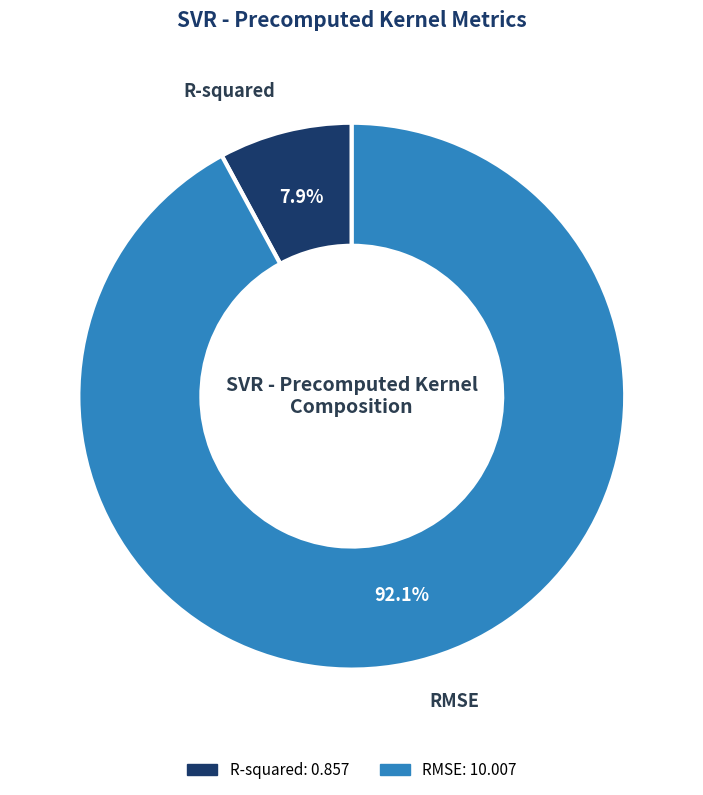

Combined, do R-squared and RMSE account for over 50%?

Yes